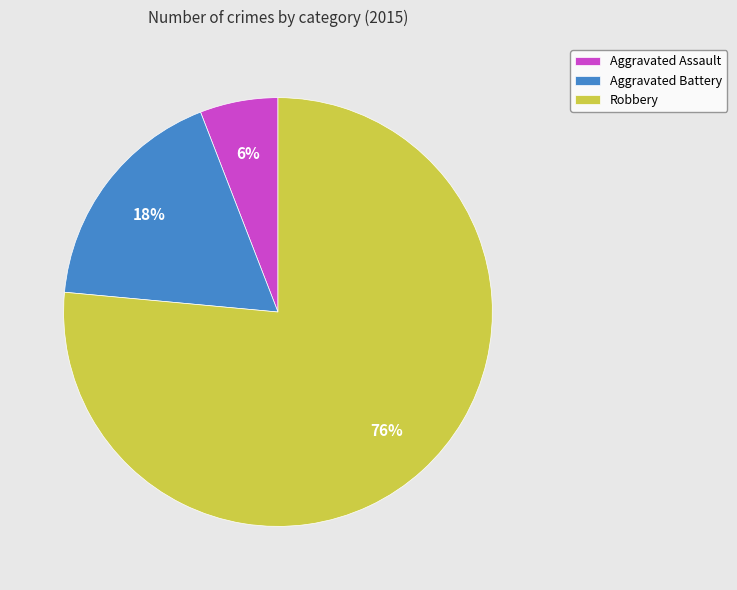

How many slices are in this pie chart?

3